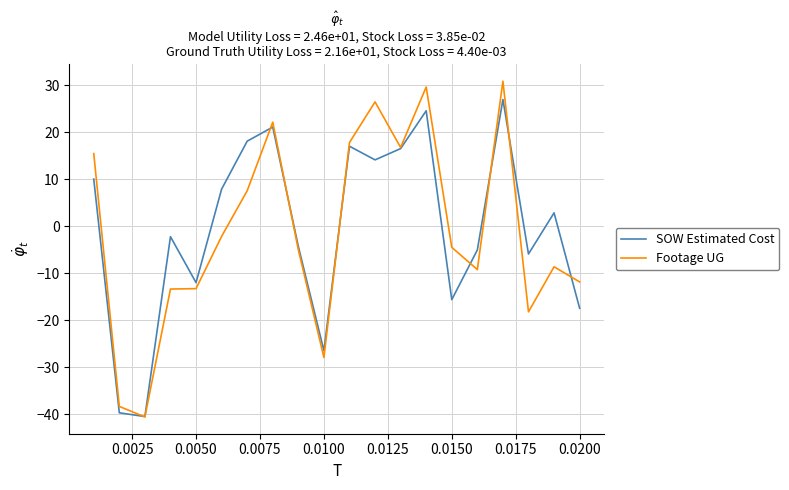

Rank the series by their maximum value, from lowest to highest.

SOW Estimated Cost, Footage UG